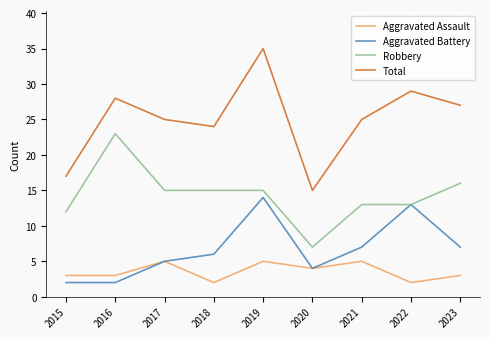

At 2021, list the series in order from smallest to largest.

Aggravated Assault, Aggravated Battery, Robbery, Total